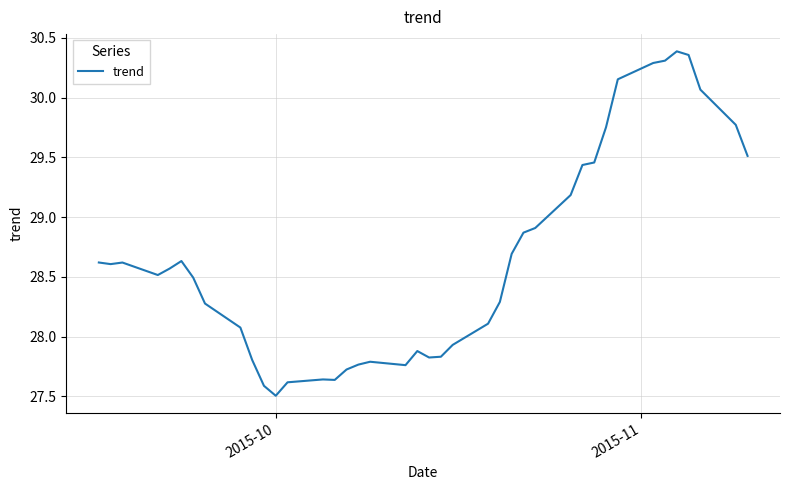

What is the minimum value shown in the chart?

27.5